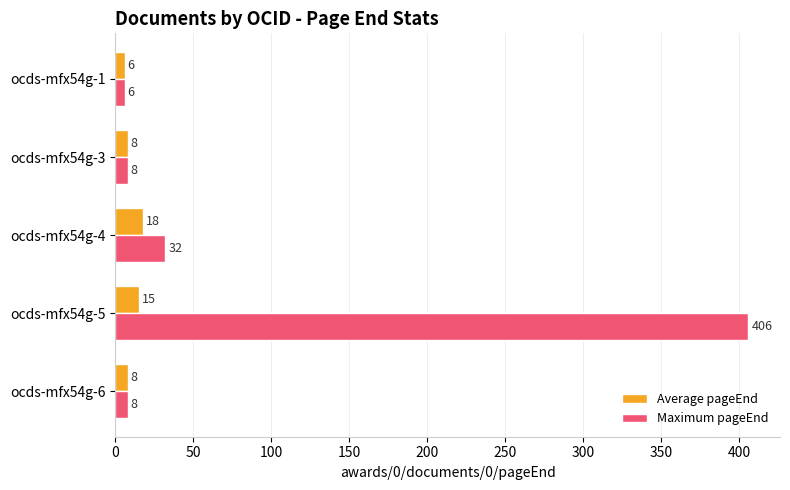

Rank the series by their average value, from highest to lowest.

Maximum pageEnd, Average pageEnd